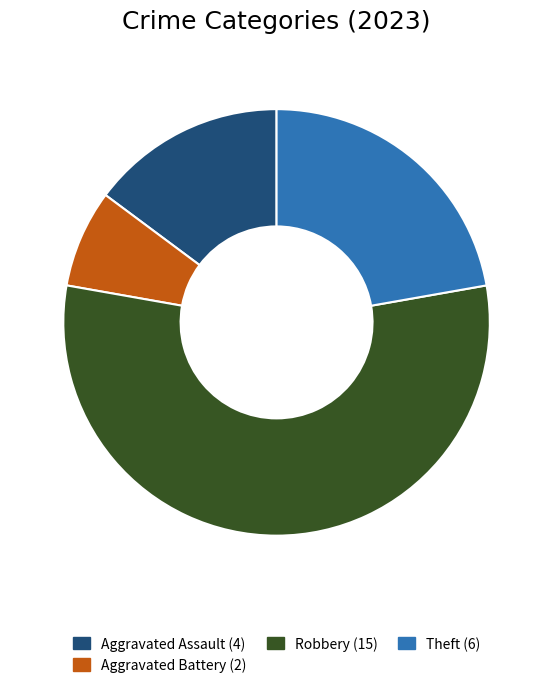

Is there any slice that represents more than half of the pie?

Yes